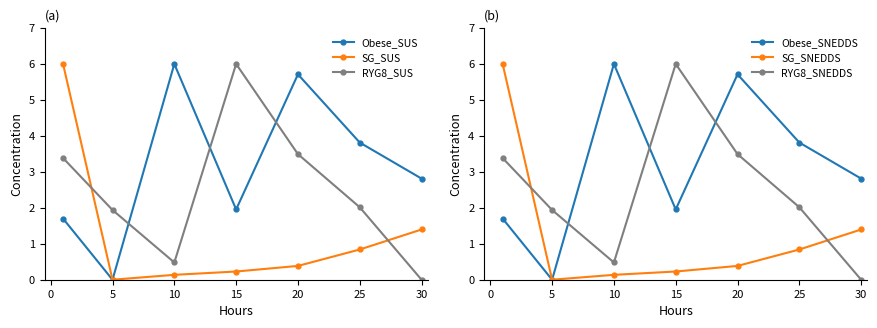

True or false: RYG8_SUS has more than 0 points higher than both neighbors.

True